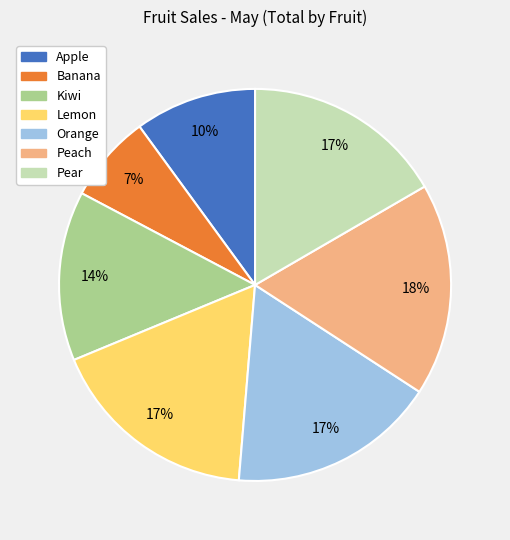

Combined, do Apple and Banana account for over 50%?

No